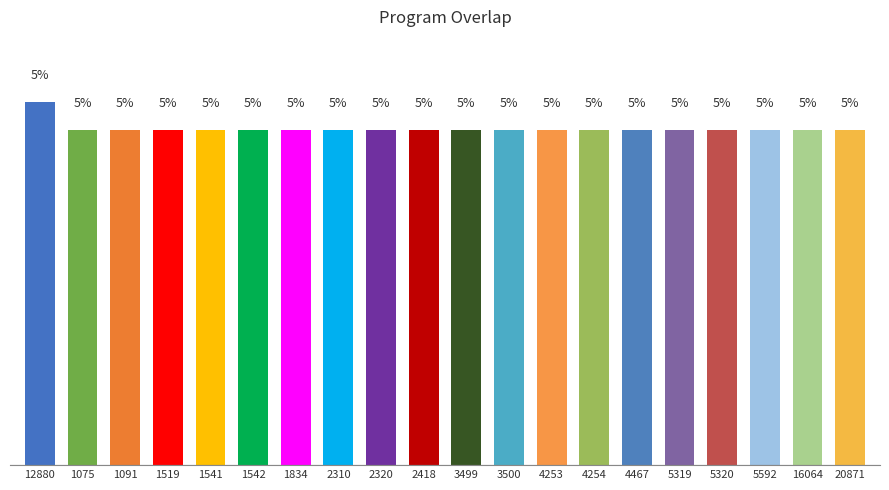

List the labels in order of value, smallest first.

1075, 1091, 1519, 1541, 1542, 1834, 2310, 2320, 2418, 3499, 3500, 4253, 4254, 4467, 5319, 5320, 5592, 16064, 20871, 12880